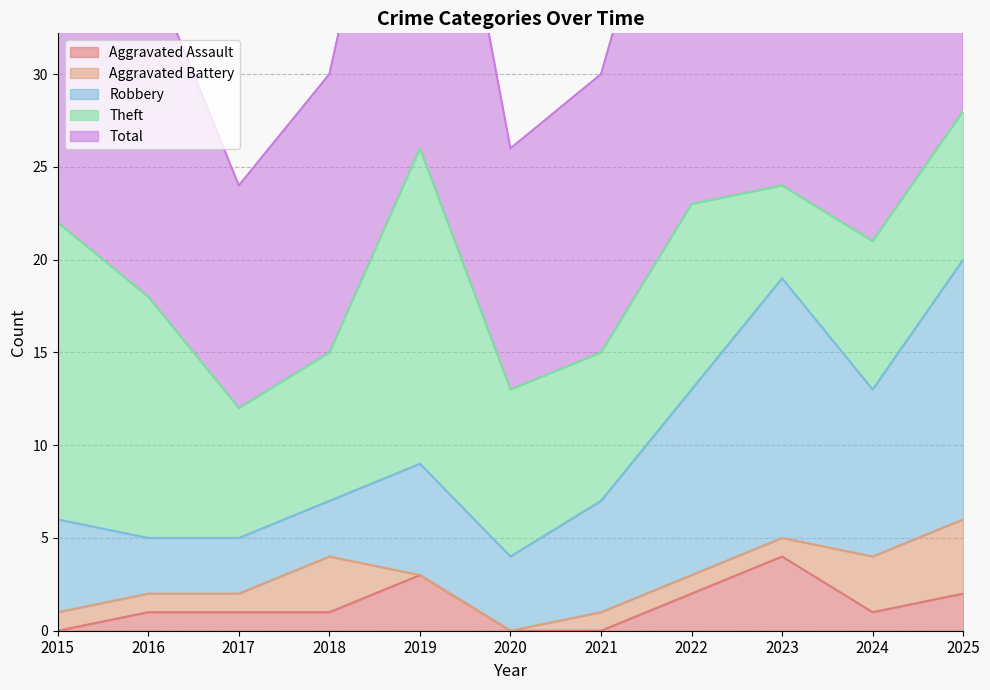

At which label does Aggravated Battery reach its peak?

2025